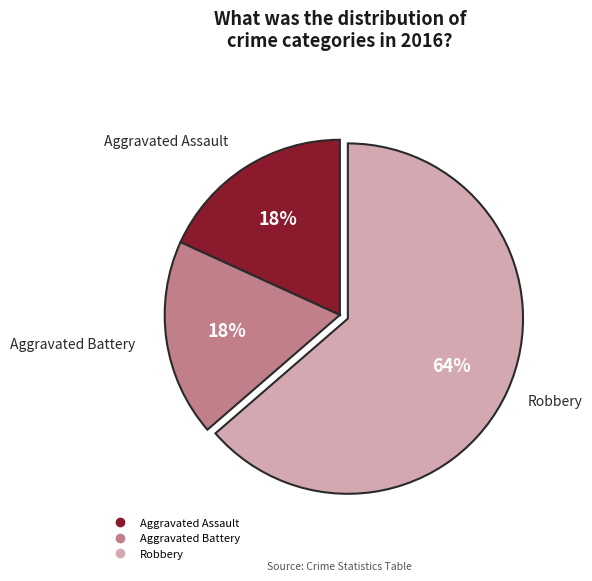

Which has a higher value, Robbery or Aggravated Assault?

Robbery